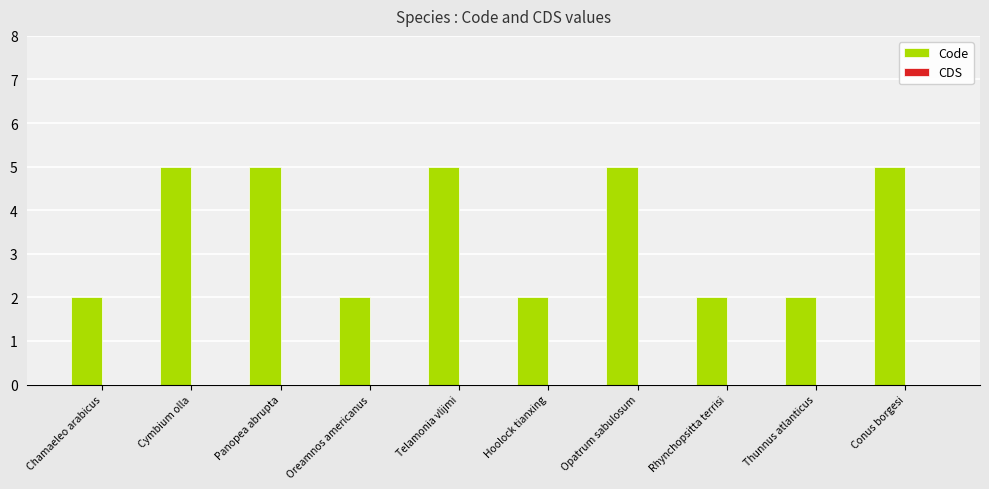

What is the maximum value shown in the chart?

5